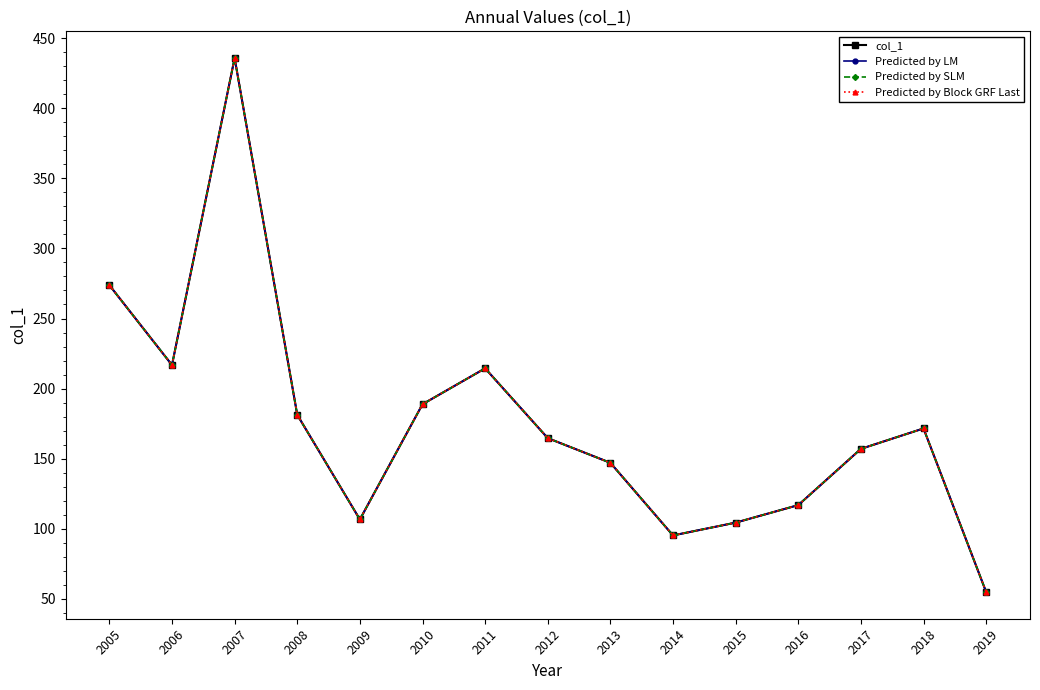

Does the chart have visible grid lines?

No